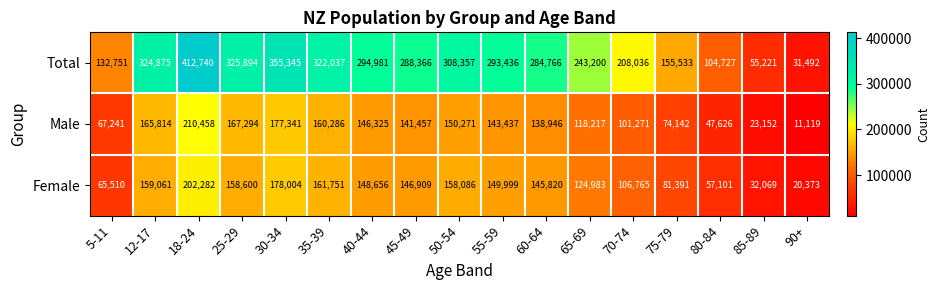

At which category does the chart reach its peak across all series?

18-24